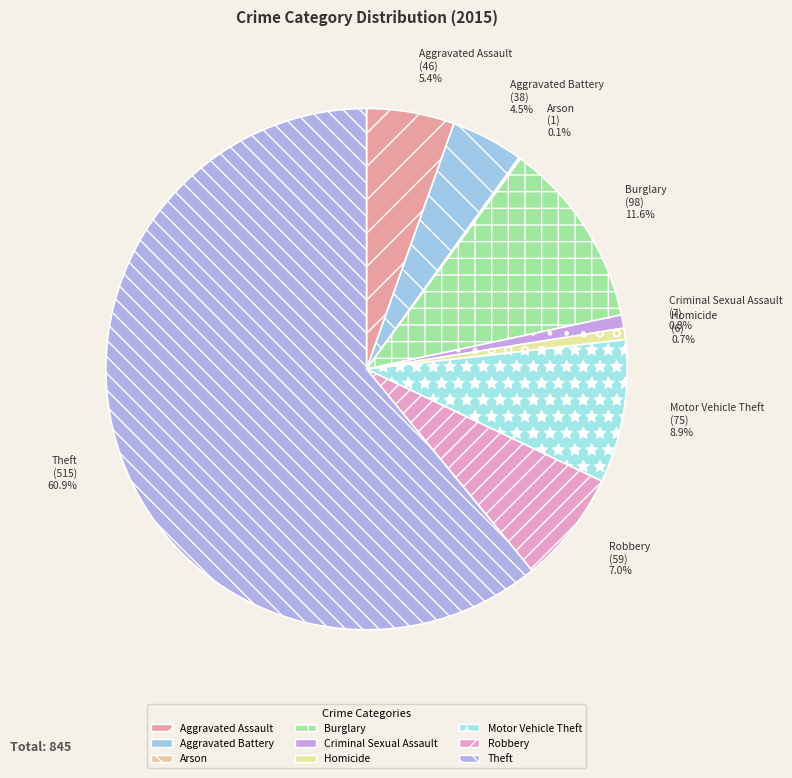

To the nearest percent, what is the difference between the Criminal Sexual Assault and Aggravated Battery slice percentages?

4%